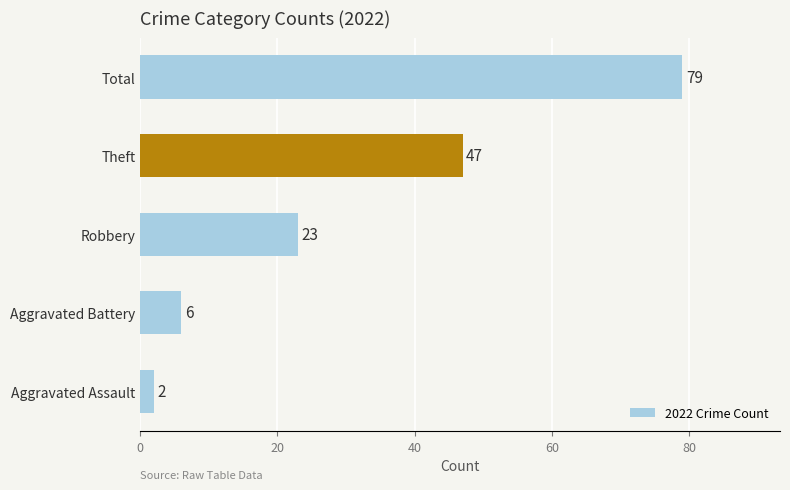

How many values are below 23?

2